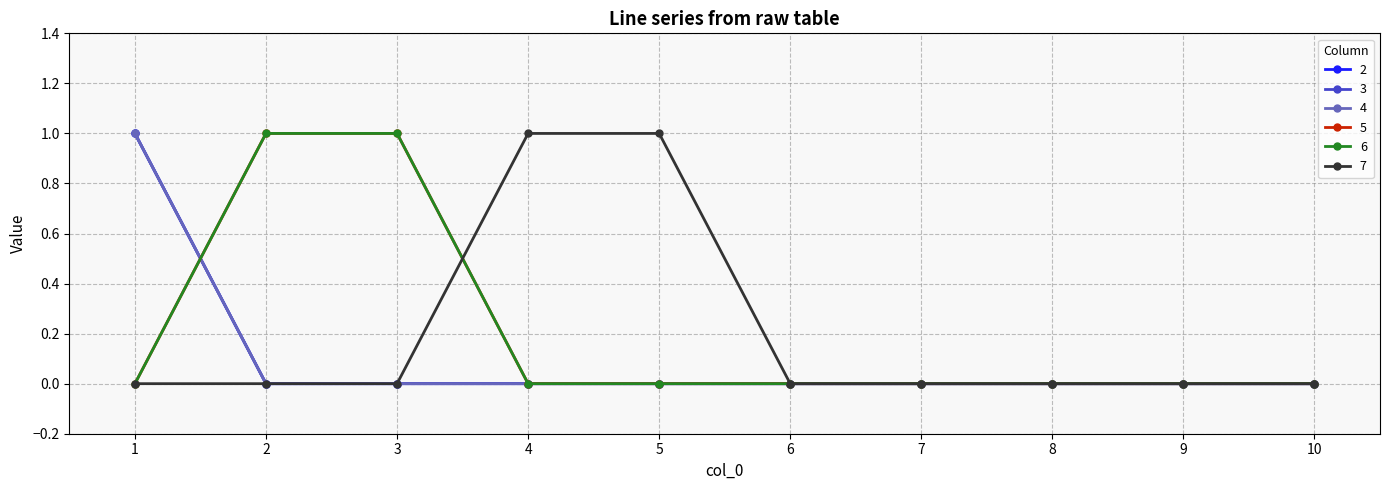

Which series has the largest range (max minus min)?

2